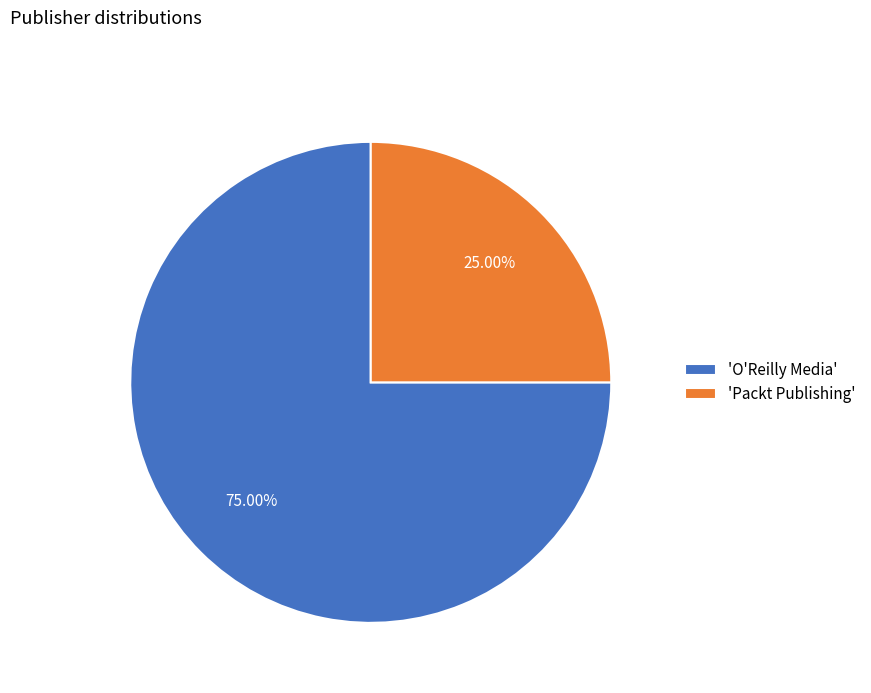

Which has a higher value, 'Packt Publishing' or 'O'Reilly Media'?

'O'Reilly Media'